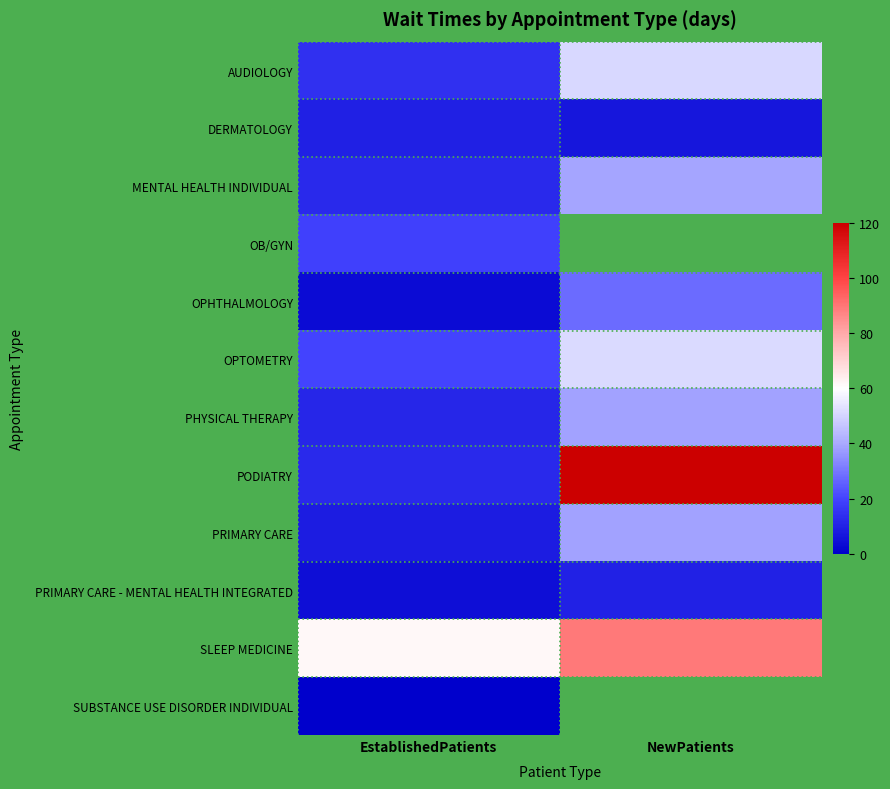

At which label is DERMATOLOGY closest to 8?

NewPatients